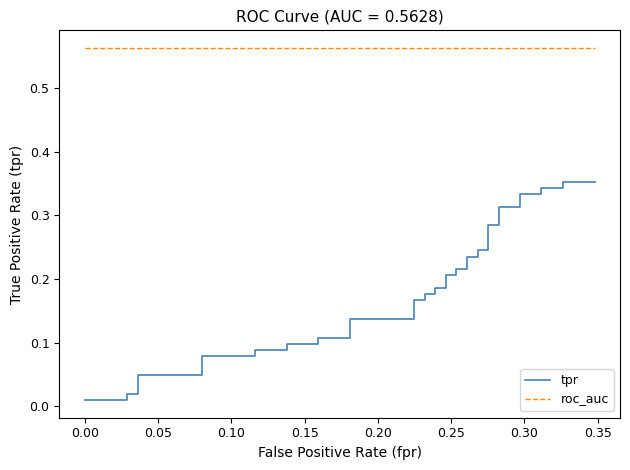

True or false: roc_auc and tpr cross at least once.

False